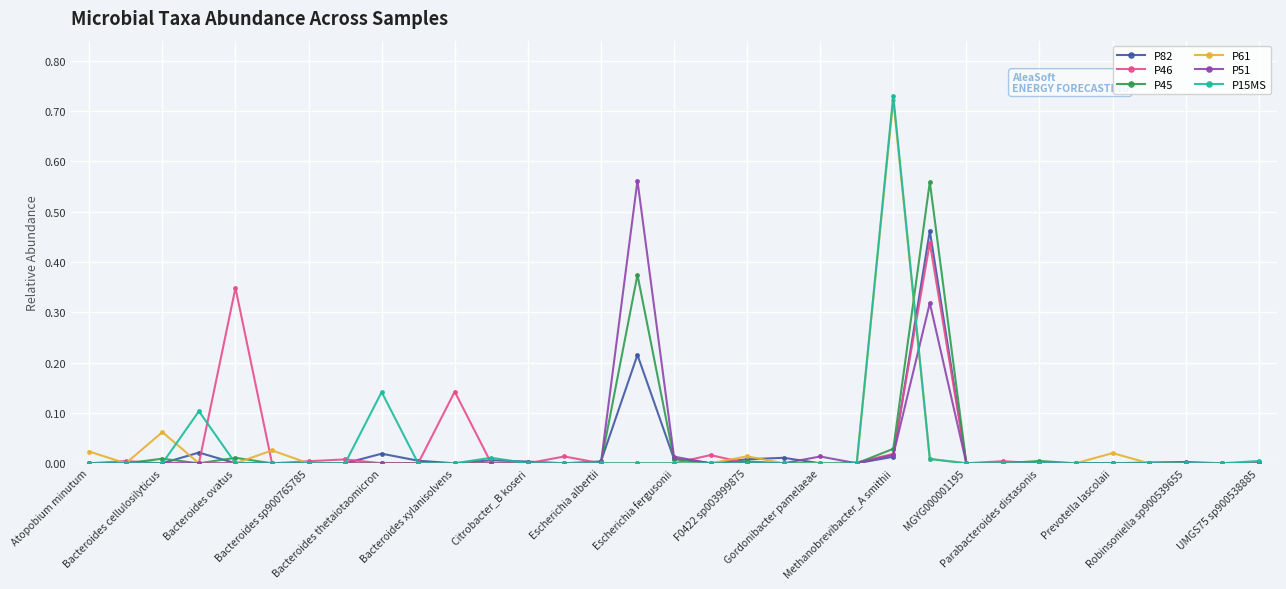

True or false: P82 has more than 1 interior local peaks.

True